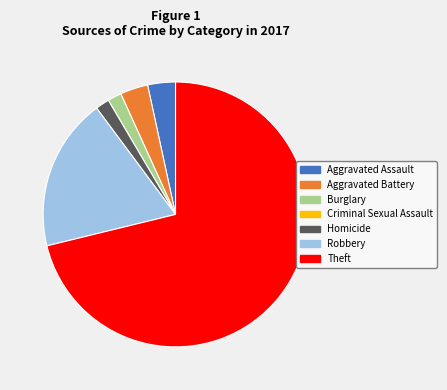

What is the largest slice in the pie chart?

Theft